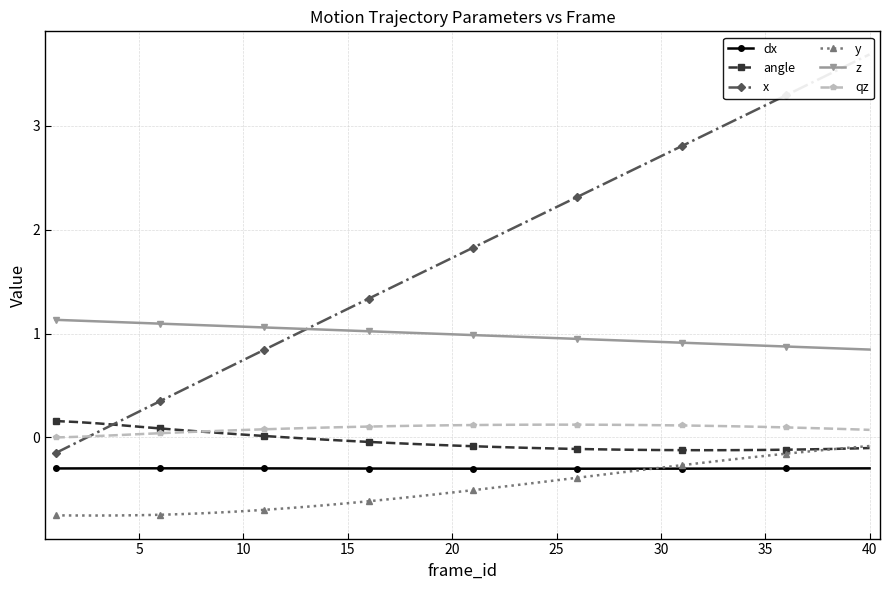

True or false: qz has more than 0 points higher than both neighbors.

True